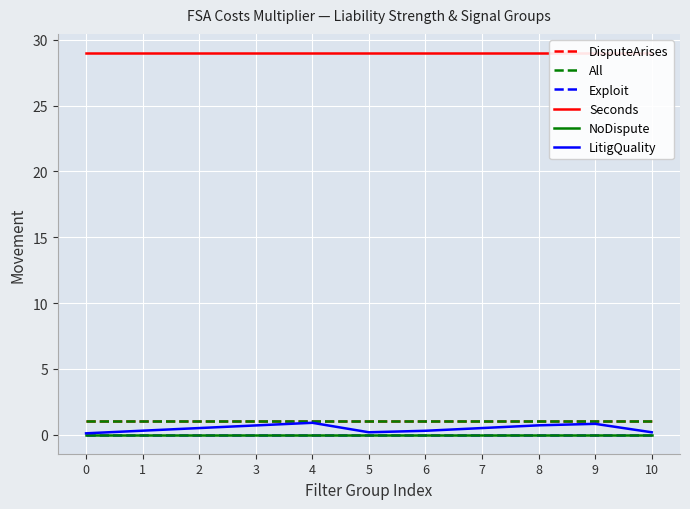

Reading right to left, what are all the values shown in this chart?

DisputeArises: 1.0	1.0	1.0	1.0	1.0	1.0	1.0	1.0	1.0	1.0	1.0
All: 1.0	1.0	1.0	1.0	1.0	1.0	1.0	1.0	1.0	1.0	1.0
Exploit: 0.0	0.0	0.0	0.0	0.0	0.0	0.0	0.0	0.0	0.0	0.0
Seconds: 29.0	29.0	29.0	29.0	29.0	29.0	29.0	29.0	29.0	29.0	29.0
NoDispute: 0.0	0.0	0.0	0.0	0.0	0.0	0.0	0.0	0.0	0.0	0.0
LitigQuality: 0.2	0.8	0.7	0.5	0.3	0.2	0.9	0.7	0.5	0.3	0.1